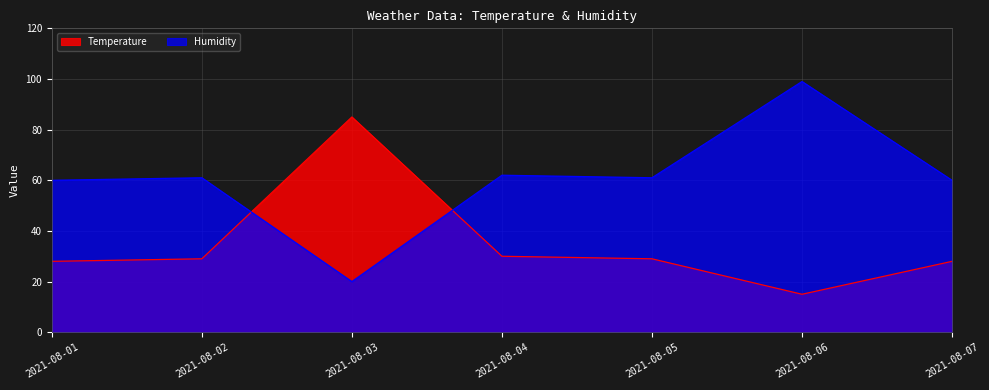

Which series changed the most between 2021-08-02 and 2021-08-04?

Temperature